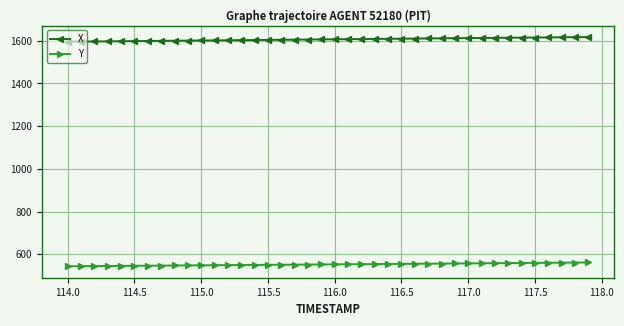

Count the number of data series in this chart.

2